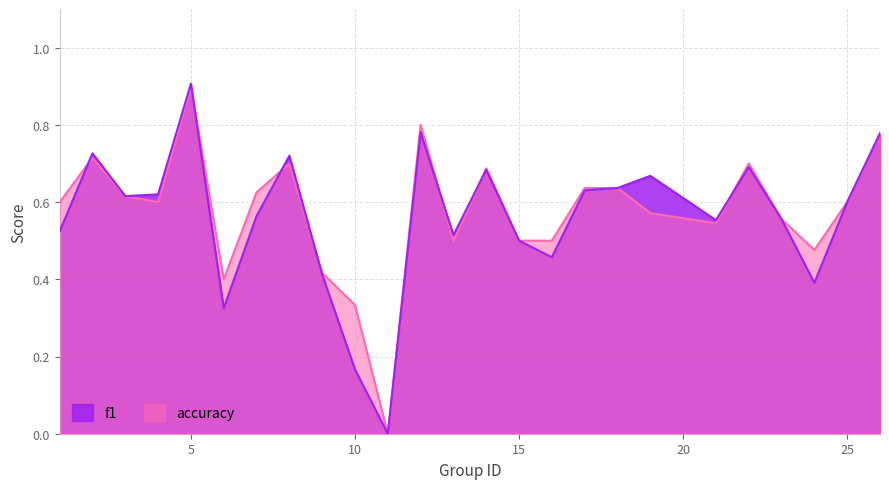

The f1 series shows 0.2 at 21. True or false?

False